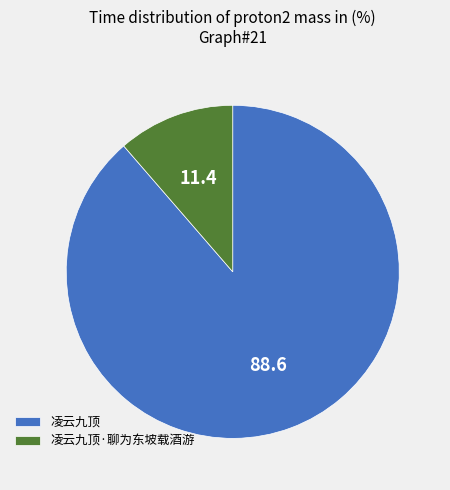

Rank the categories by value from highest to lowest.

凌云九顶, 凌云九顶·聊为东坡载酒游